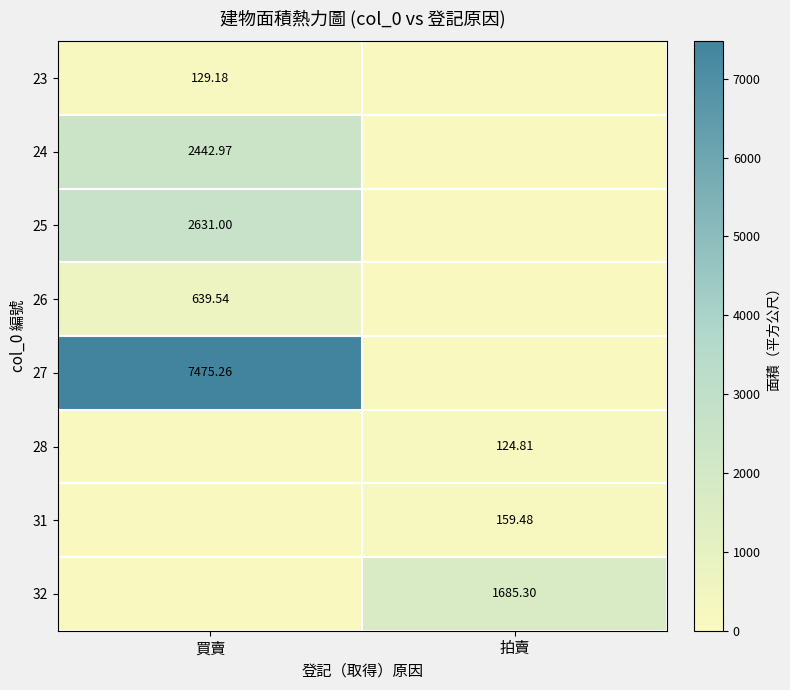

At how many categories does at least one series exceed 1909?

1